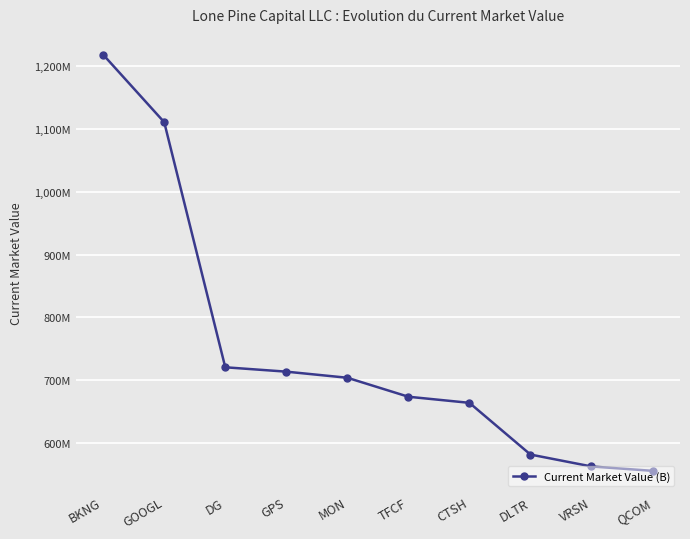

What is the value of the 6th point from the left?

673549000